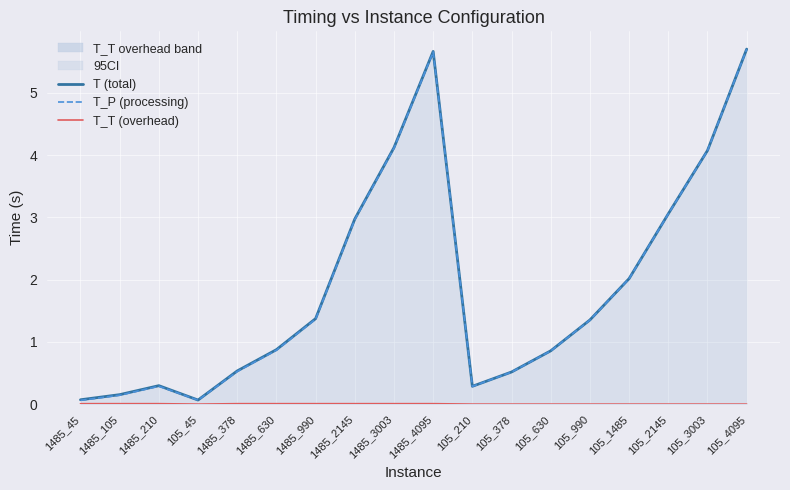

Which category has the highest value across all series?

105_4095